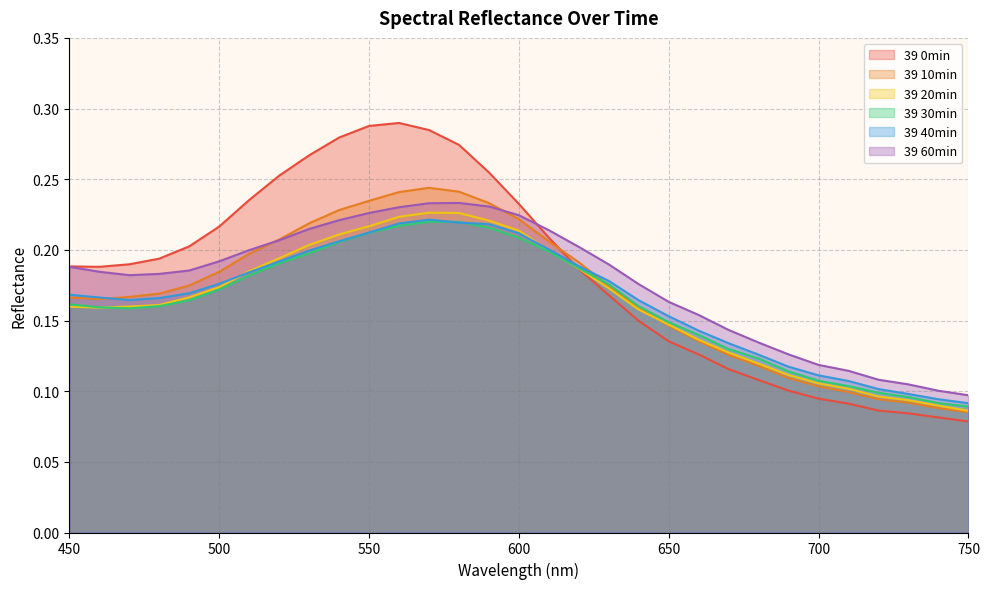

What is the maximum value shown in the chart?

0.3